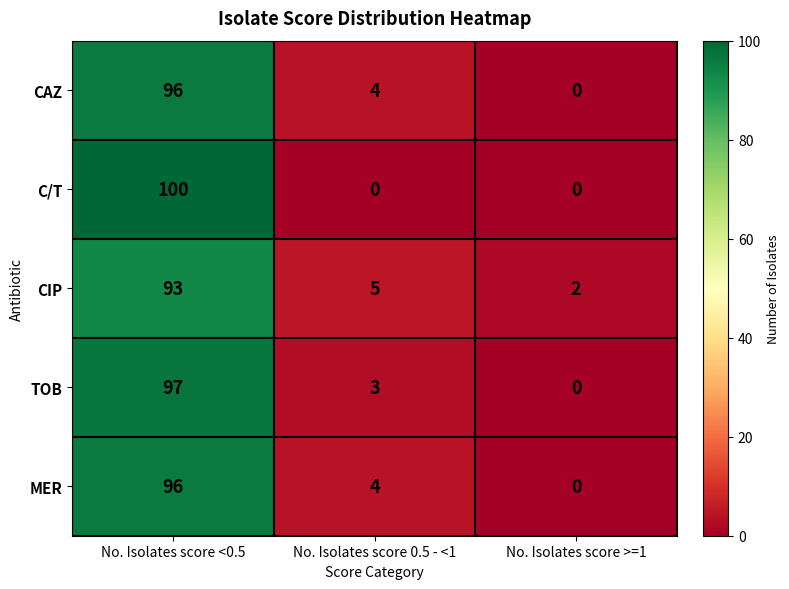

The value of C/T at No. Isolates score <0.5 is 29. True or false?

False